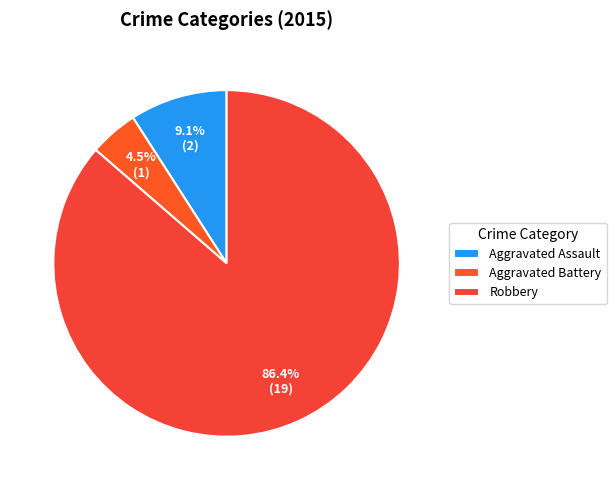

To the nearest percent, what is the difference between the largest and smallest slice percentages?

82%